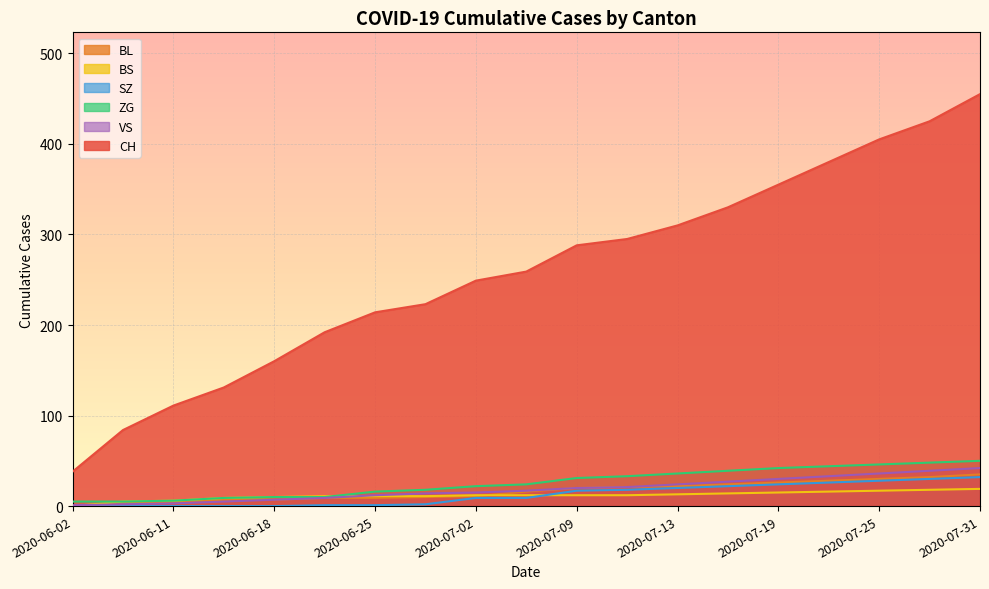

What is the average value of the BL series?

17